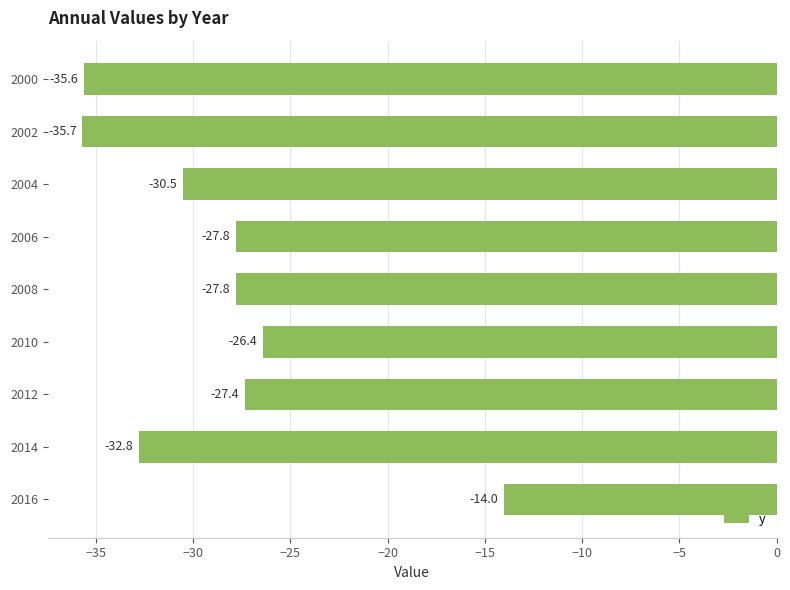

Is it true that the value at 2012 is -27.4?

True